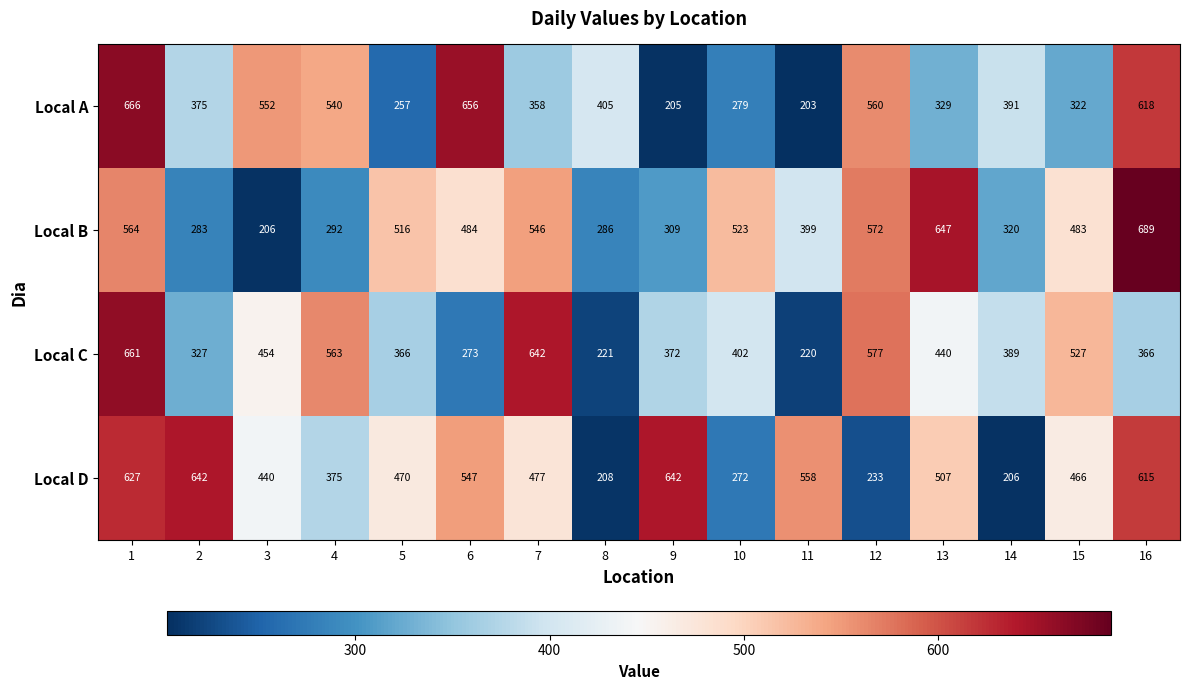

True or false: Local C has a value of 389 at 14.

True